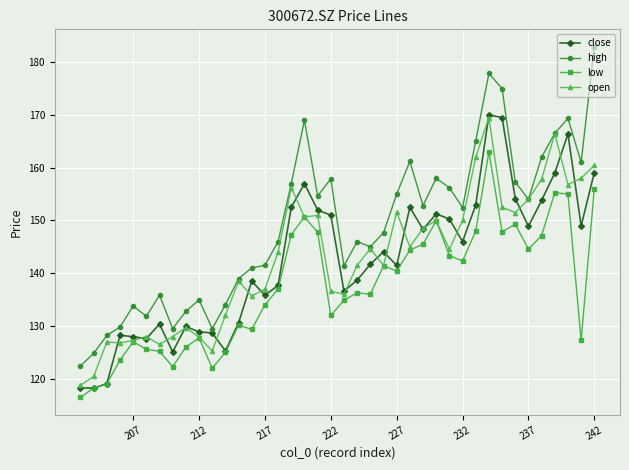

The value of high at 237 is 36.9. True or false?

False